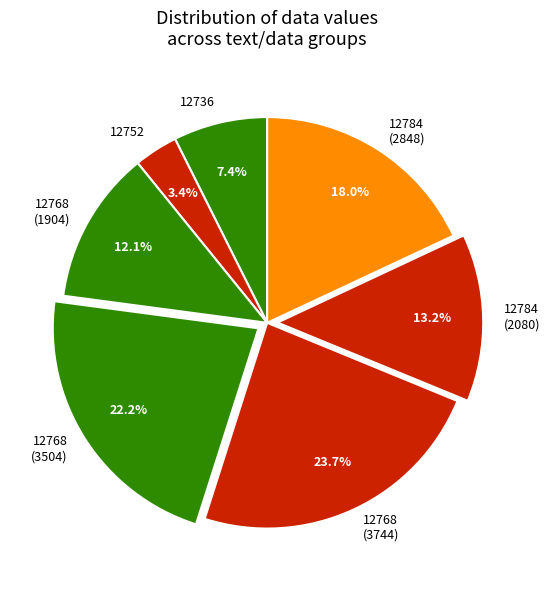

Is it true that 12736 is 16% of the pie?

False